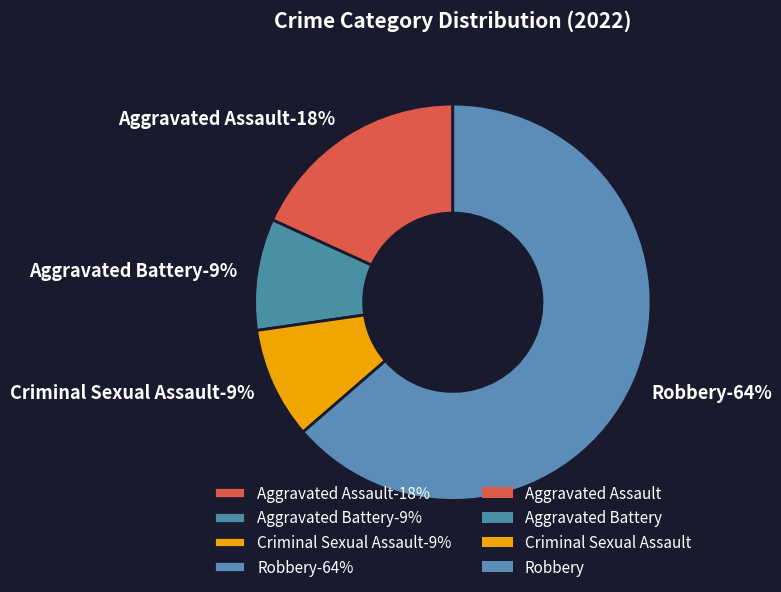

Which slice represents more than half of the pie?

Robbery